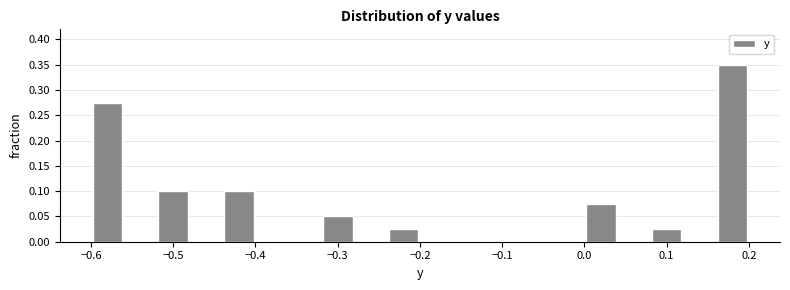

Reading left to right, transcribe this chart: for each bar, give the range it covers on the x-axis and its height. The values are not printed on the chart, so give them approximately, as read against the axis.

-0.60 to -0.56: 0.275
-0.56 to -0.52: 0
-0.52 to -0.48: 0.100
-0.48 to -0.44: 0
-0.44 to -0.40: 0.100
-0.40 to -0.36: 0
-0.36 to -0.32: 0
-0.32 to -0.28: 0.050
-0.28 to -0.24: 0
-0.24 to -0.20: 0.025
-0.20 to -0.16: 0
-0.16 to -0.12: 0
-0.12 to -0.08: 0
-0.08 to -0.04: 0
-0.04 to 0.00: 0
0.00 to 0.04: 0.075
0.04 to 0.08: 0
0.08 to 0.12: 0.025
0.12 to 0.16: 0
0.16 to 0.20: 0.350